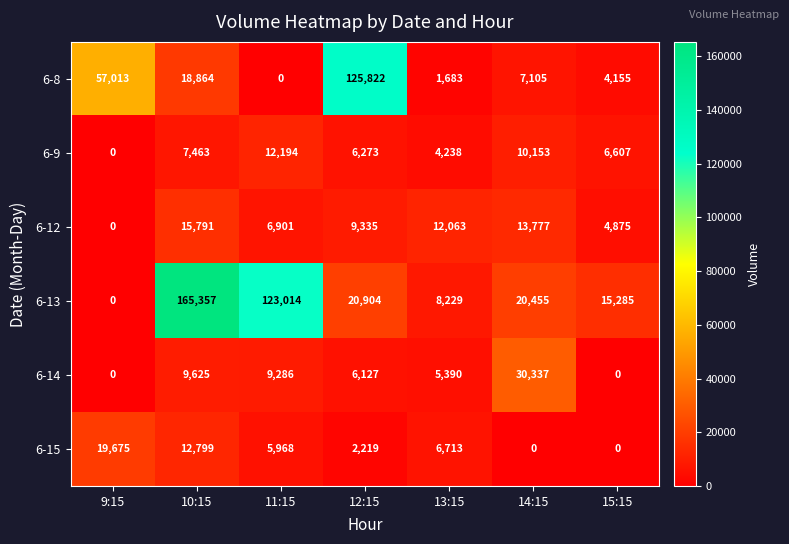

At which label does 6-14 reach its peak?

14:15